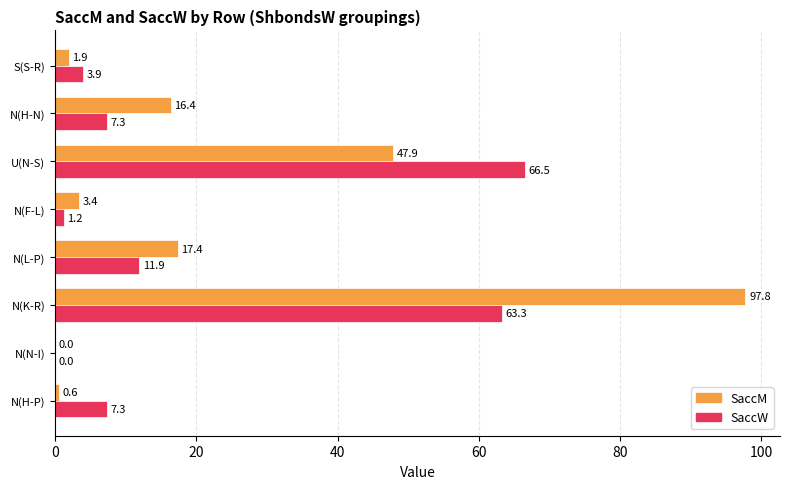

The SaccM series shows 64.2 at N(N-I). True or false?

False